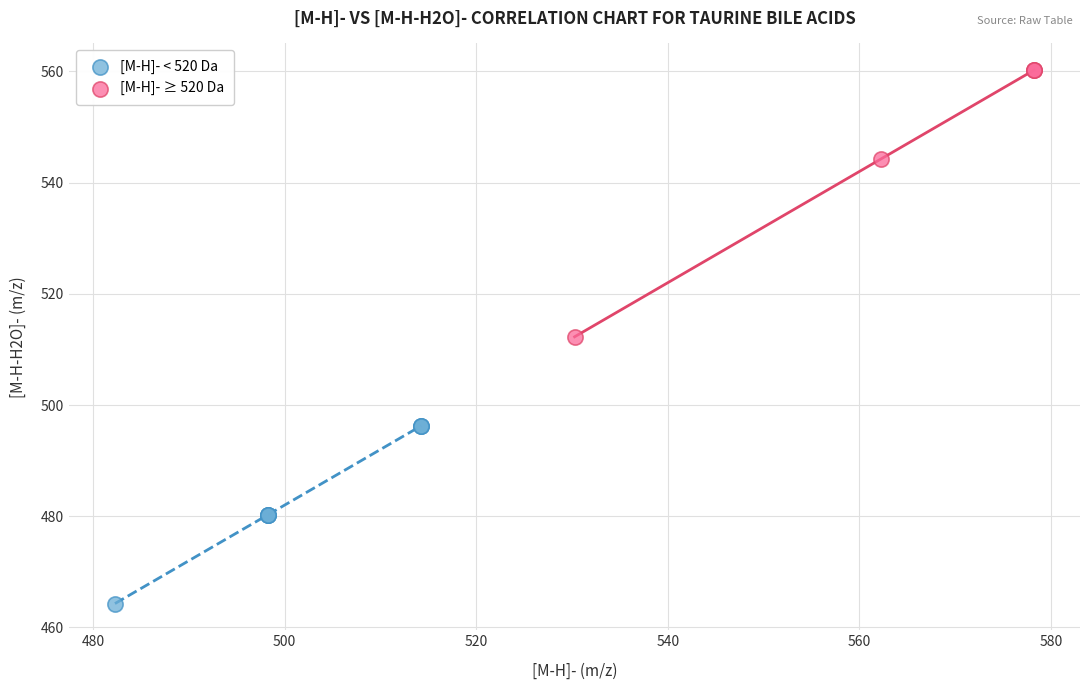

Which series contains the lowest Y value?

[M-H]- < 520 Da